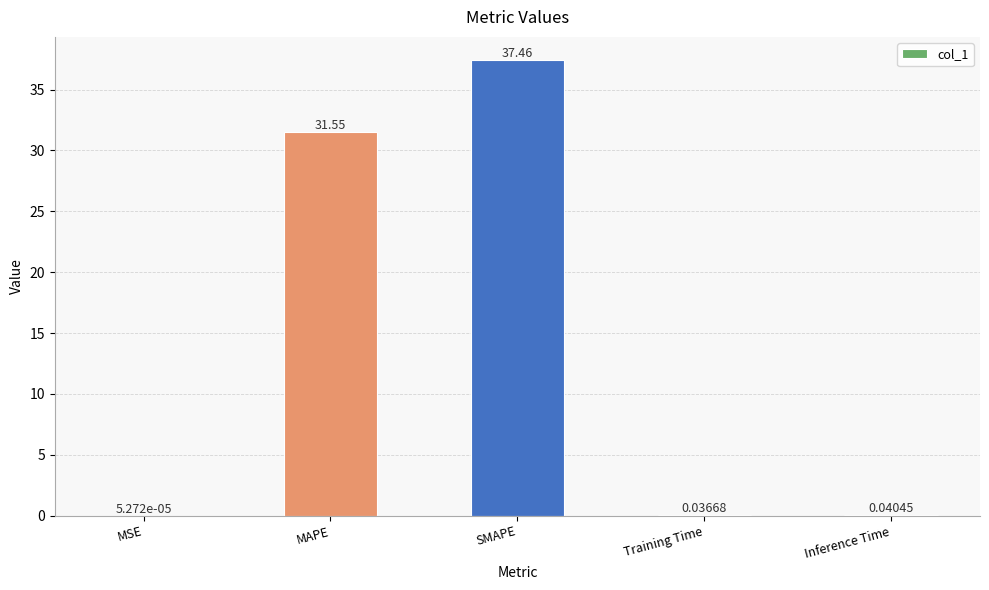

What is the sum of the values at SMAPE and MAPE?

69.0